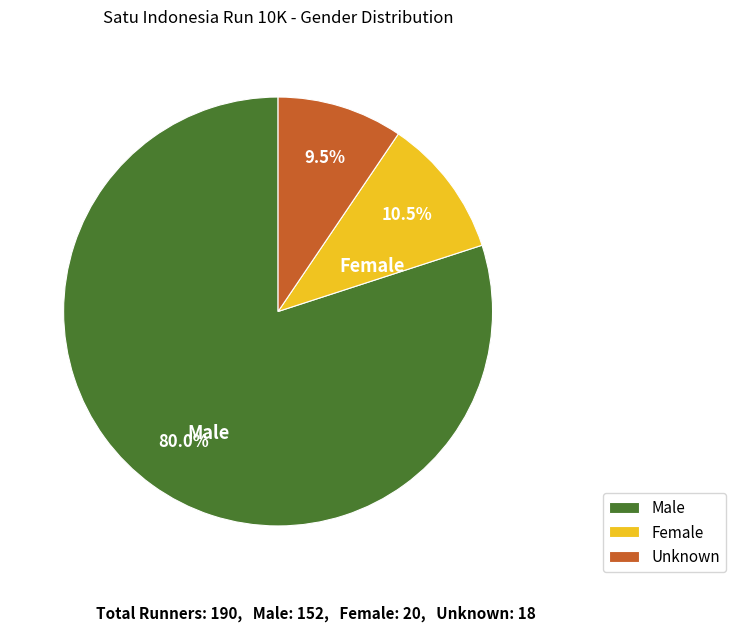

Which slice is the largest?

Male